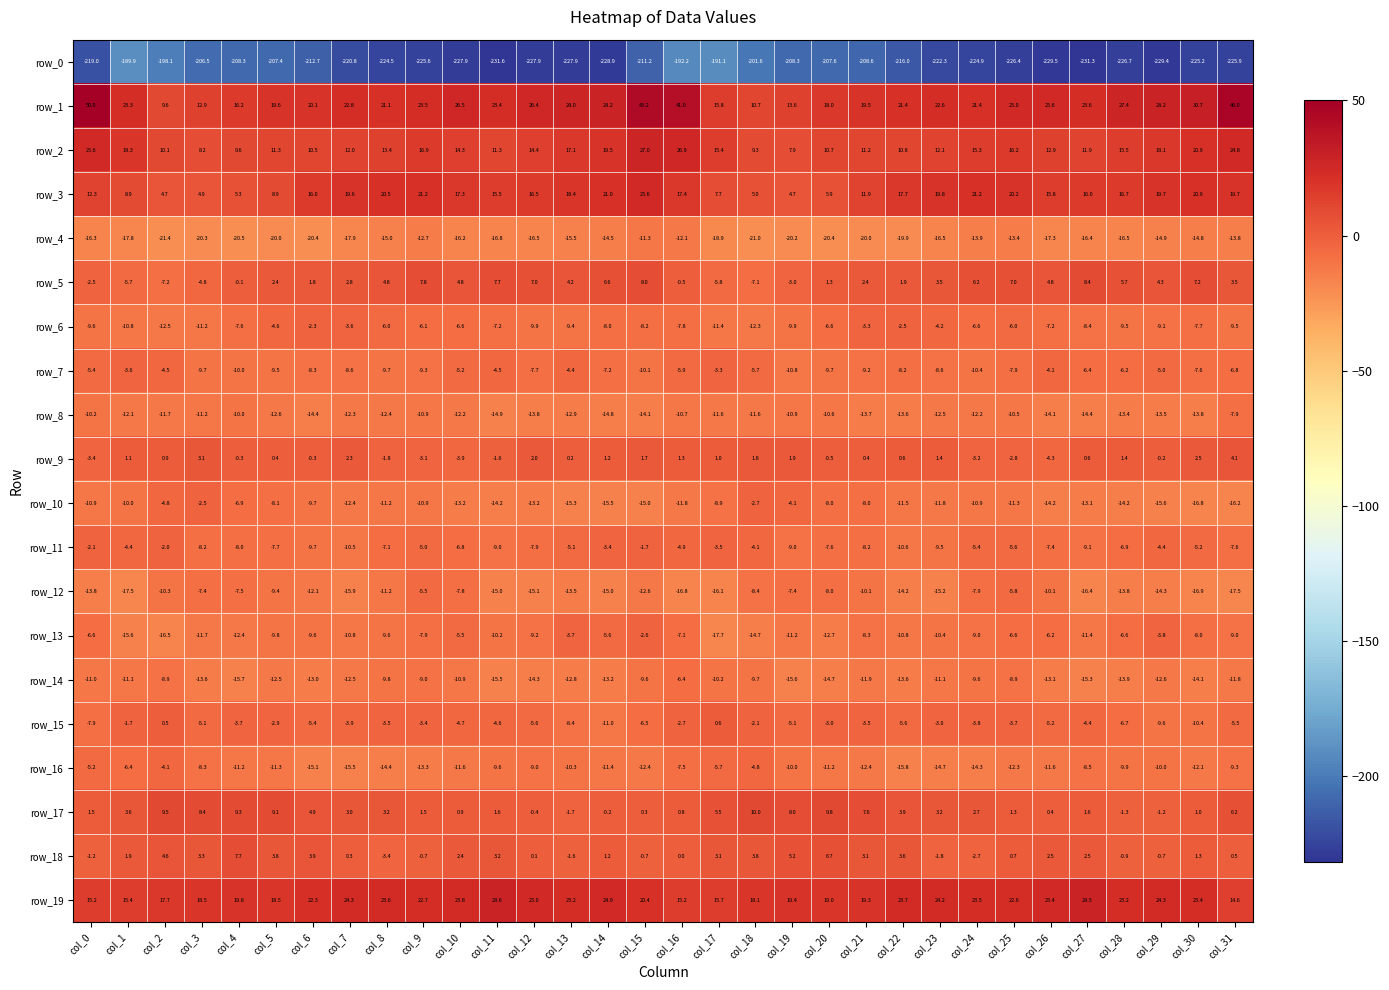

The value of row_2 at col_8 is 8.1. True or false?

False